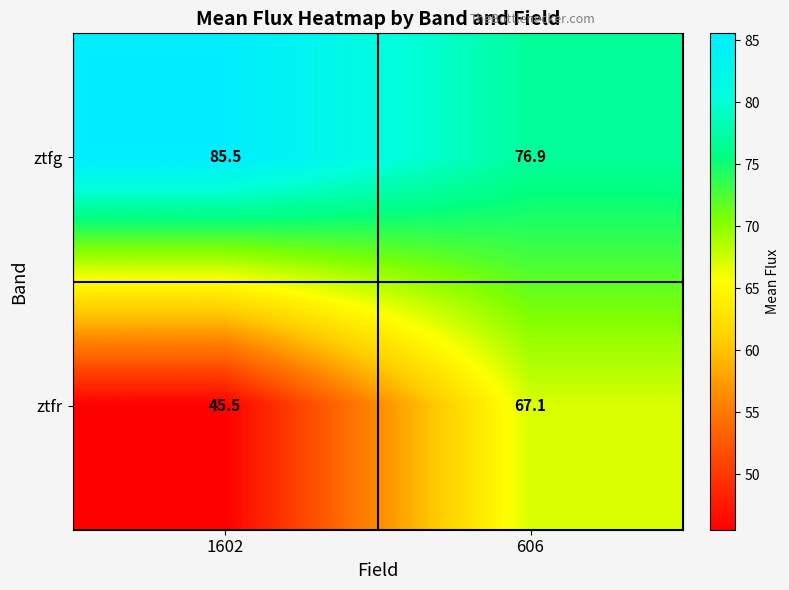

Where does the ztfr series first go above 67?

606